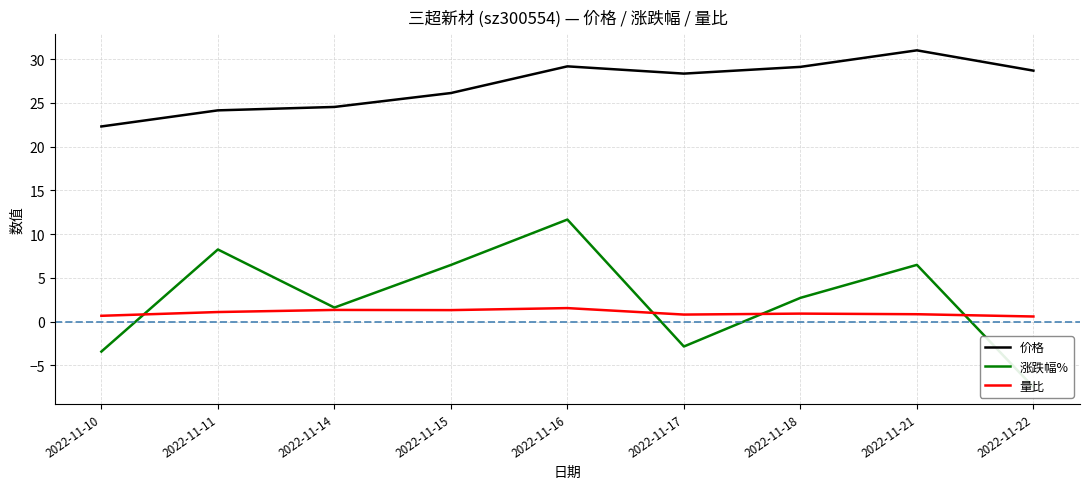

What is the sum of the 量比 values at 2022-11-11 and 2022-11-18?

2.0